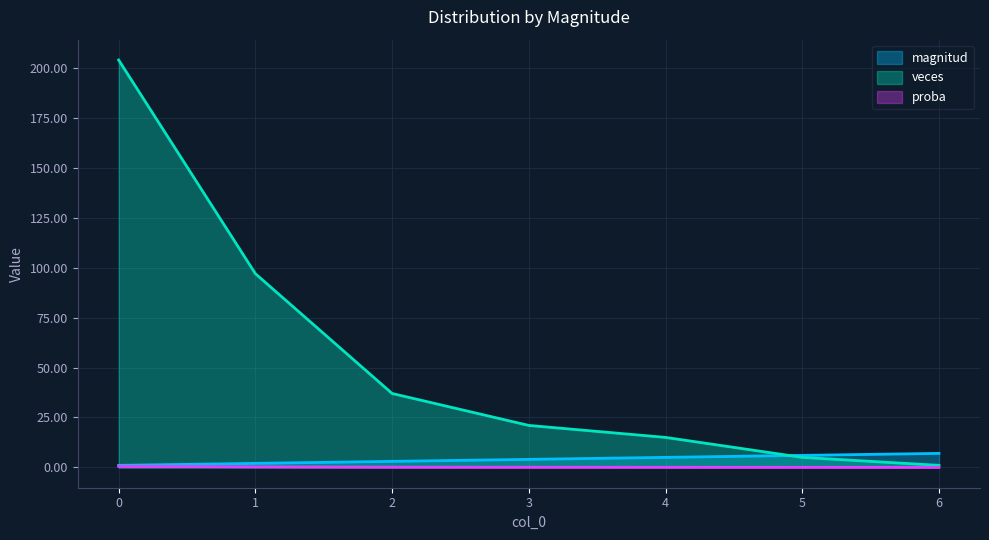

What is the difference between the proba values at 5 and 2?

0.1